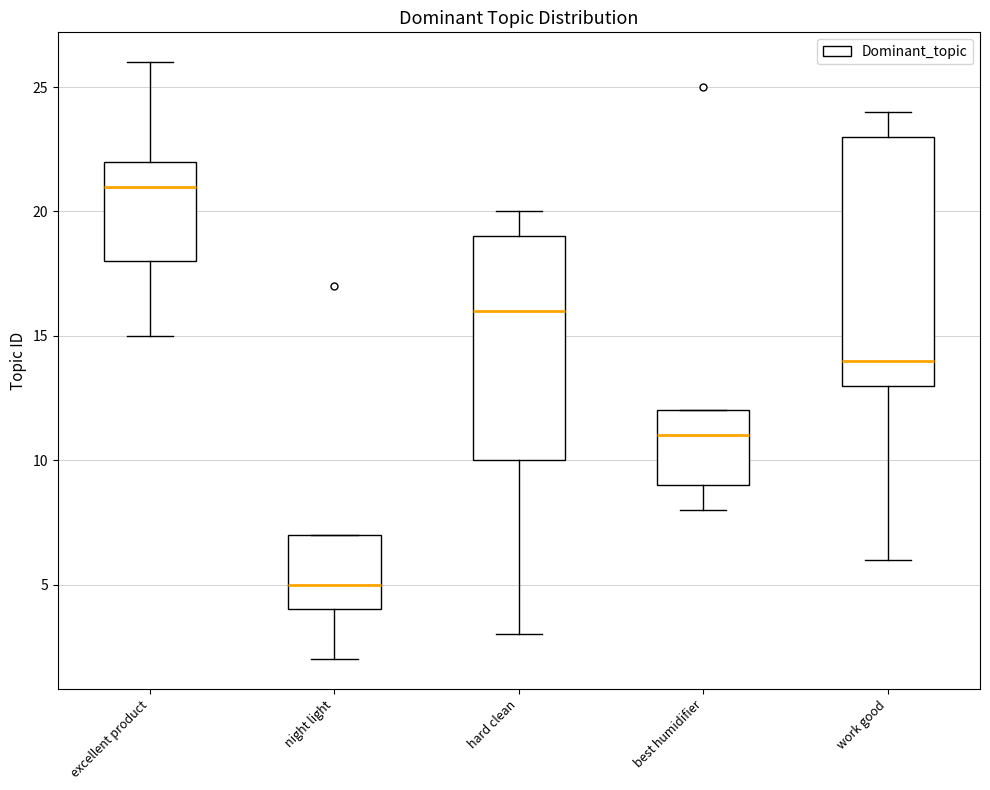

Reading left to right, read every box against the y-axis: the position of its median line, the range the box covers, and the ends of its whiskers. The values are not printed on the chart, so give them approximately, as read against the axis.

excellent product: median 21, box 18 to 22, whiskers 15 to 26
night light: median 5, box 4 to 7, whiskers 2 to 7
hard clean: median 16, box 10 to 19, whiskers 3 to 20
best humidifier: median 11, box 9 to 12, whiskers 8 to 12
work good: median 14, box 13 to 23, whiskers 6 to 24